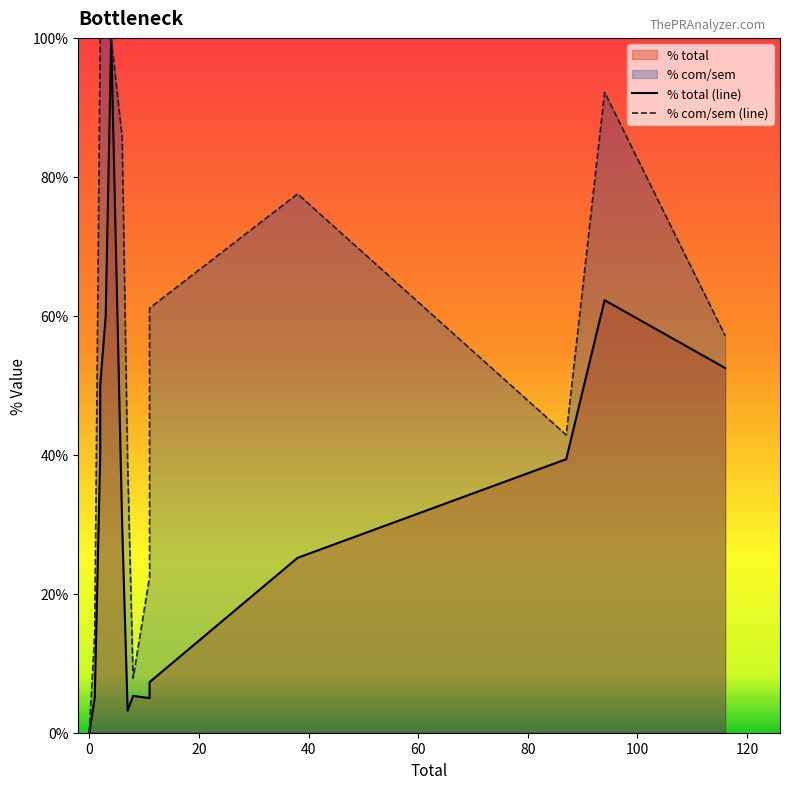

The value of % total at 27 is -36.6. True or false?

False